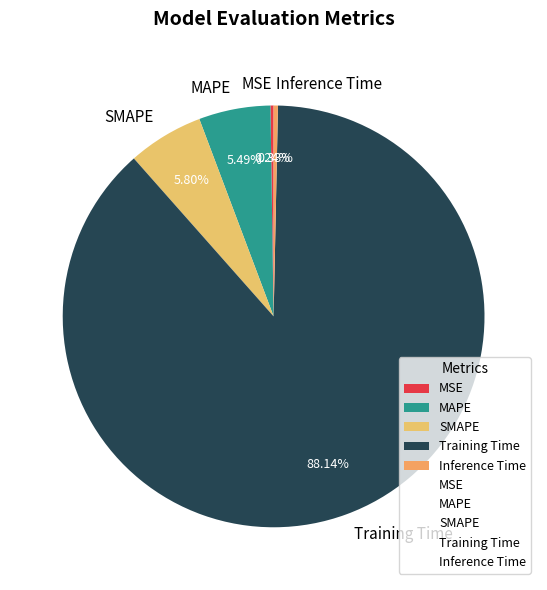

Does MAPE account for over 50% of the chart?

No